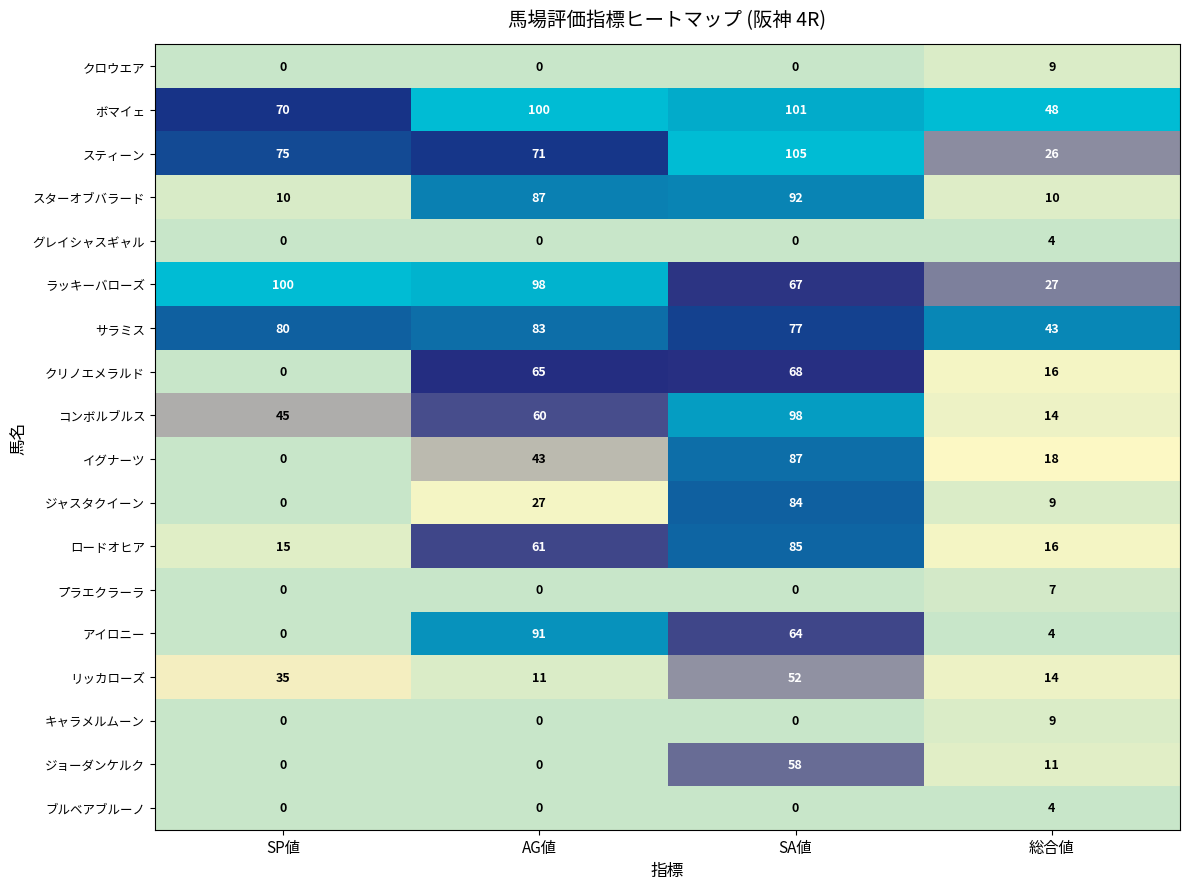

Rank the categories by ボマイェ value from highest to lowest.

SA値, AG値, SP値, 総合値